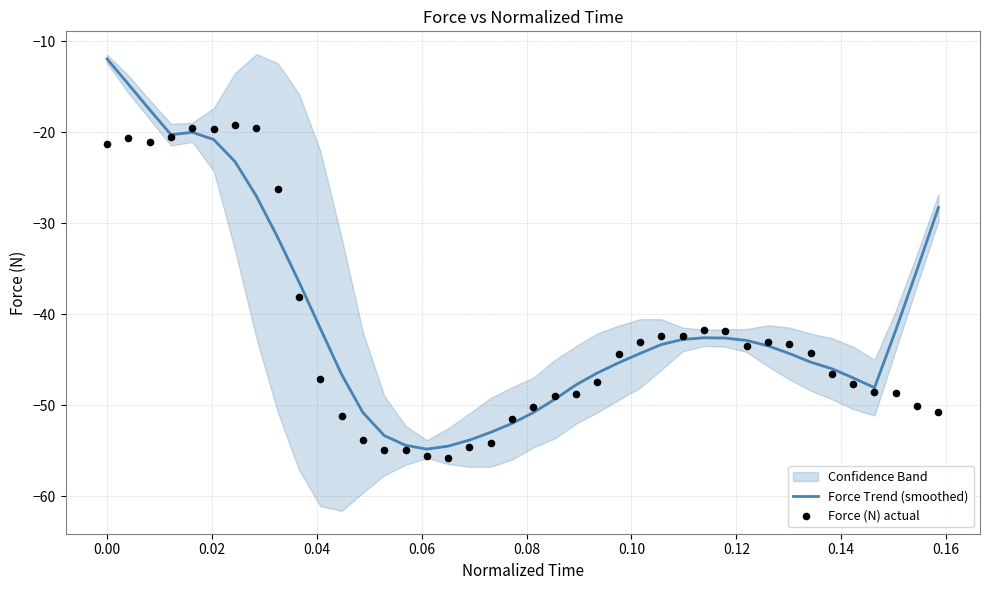

At how many categories does at least one series exceed -35?

10